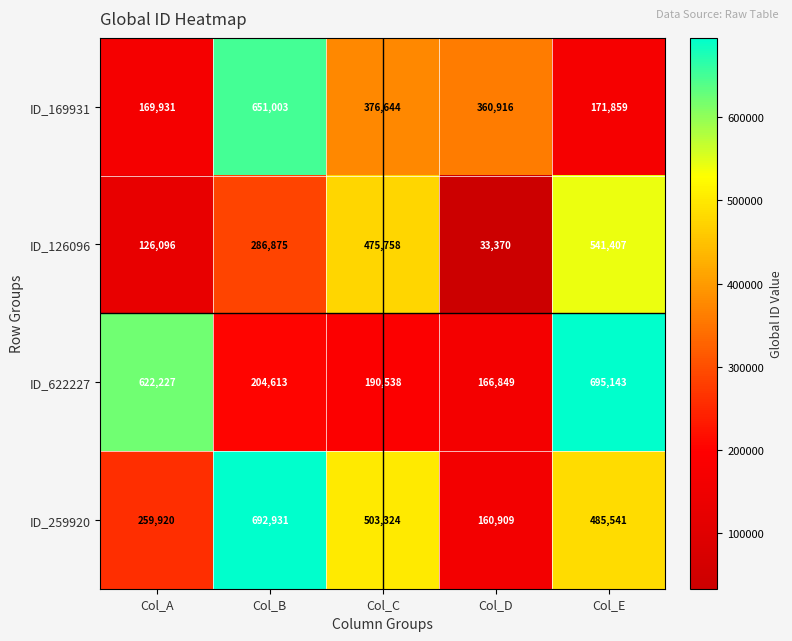

Reading left to right, list all the values displayed in this chart.

ID_169931: 169931	651003	376644	360916	171859
ID_126096: 126096	286875	475758	33370	541407
ID_622227: 622227	204613	190538	166849	695143
ID_259920: 259920	692931	503324	160909	485541